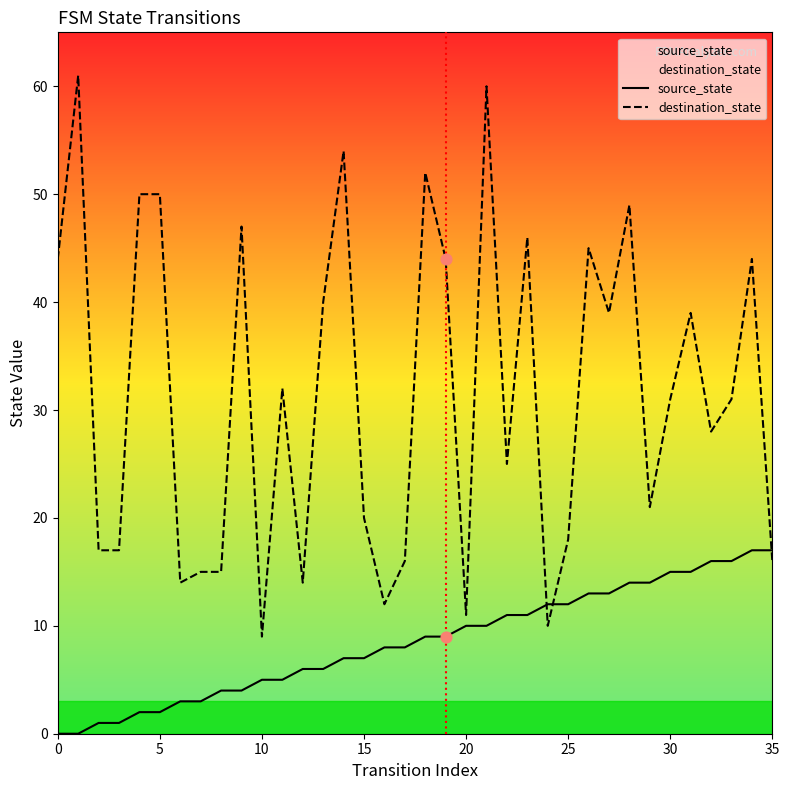

Which series has the widest spread of Y values?

destination_state